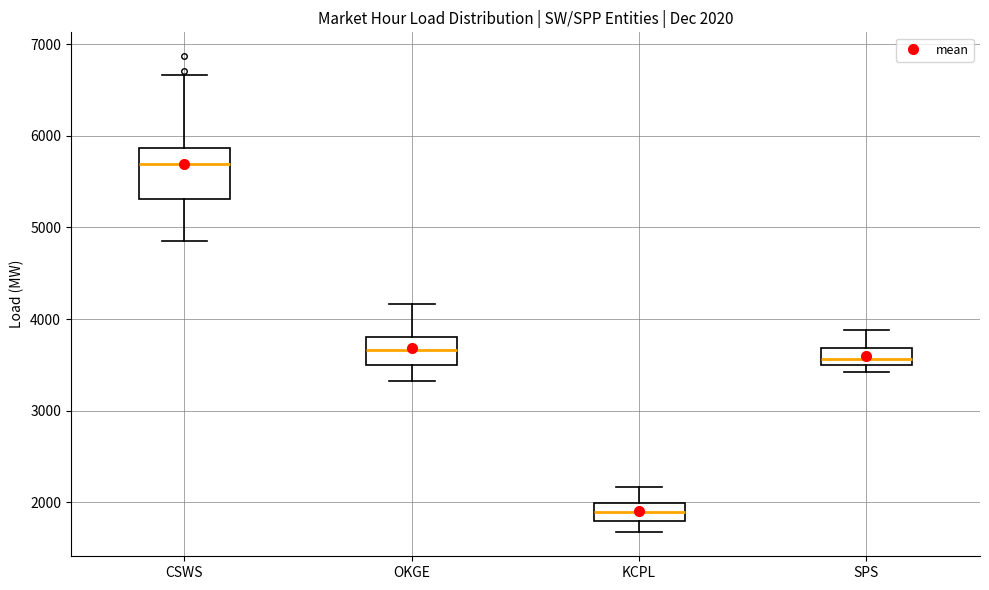

Which box is the tallest, from its lower edge to its upper edge?

CSWS